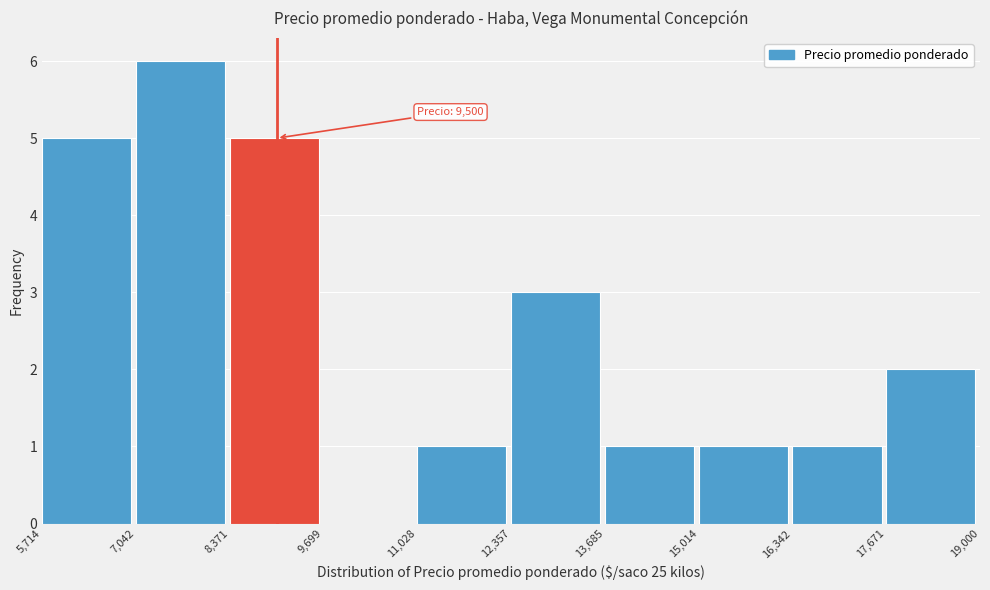

Which range on the x-axis has the tallest bar?

7,042 to 8,371